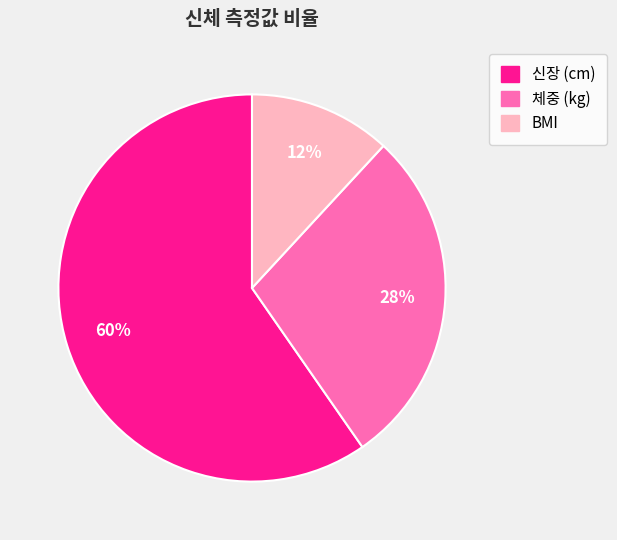

To the nearest percent, what is the average slice percentage?

33%